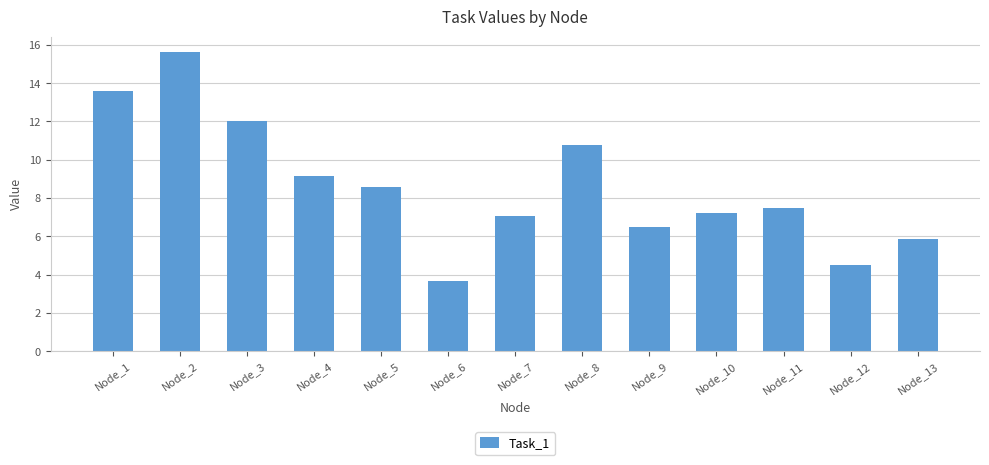

Does the chart contain stacked bars?

No